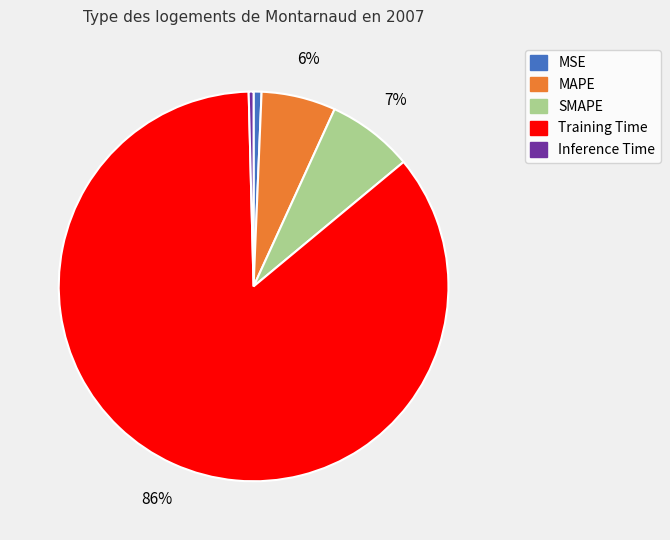

How many slices are in this pie chart?

5